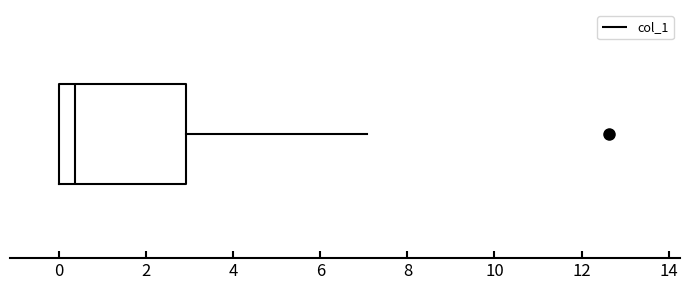

Where does the median line of the box sit on the x-axis? The values are not printed on the chart, so give them approximately, as read against the axis.

0.4